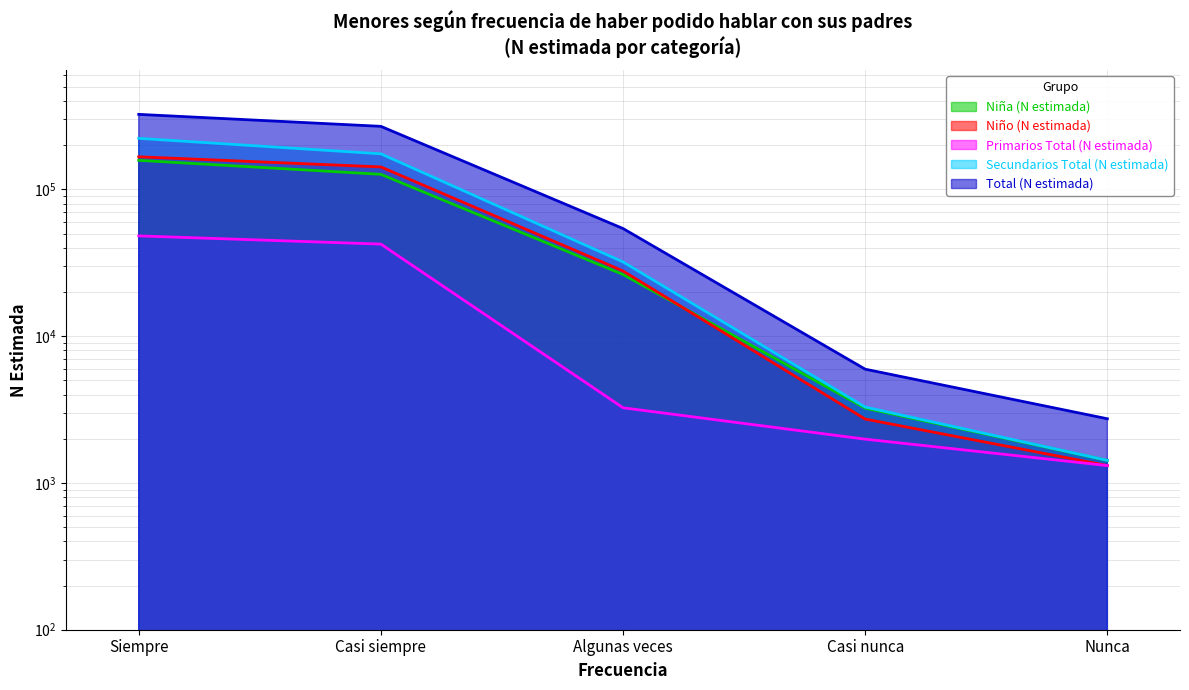

Reading right to left, what are all the values shown in this chart?

Niña (N estimada): Nunca=1425	Casi nunca=3237	Algunas veces=26337	Casi siempre=126865	Siempre=158005
Niño (N estimada): Nunca=1315	Casi nunca=2726	Algunas veces=27851	Casi siempre=142474	Siempre=167002
Primarios Total (N estimada): Nunca=1314	Casi nunca=1989	Algunas veces=3255	Casi siempre=42455	Siempre=48275
Secundarios Total (N estimada): Nunca=1426	Casi nunca=3291	Algunas veces=32090	Casi siempre=175042	Siempre=223123
Total (N estimada): Nunca=2739	Casi nunca=5963	Algunas veces=54188	Casi siempre=269339	Siempre=325007